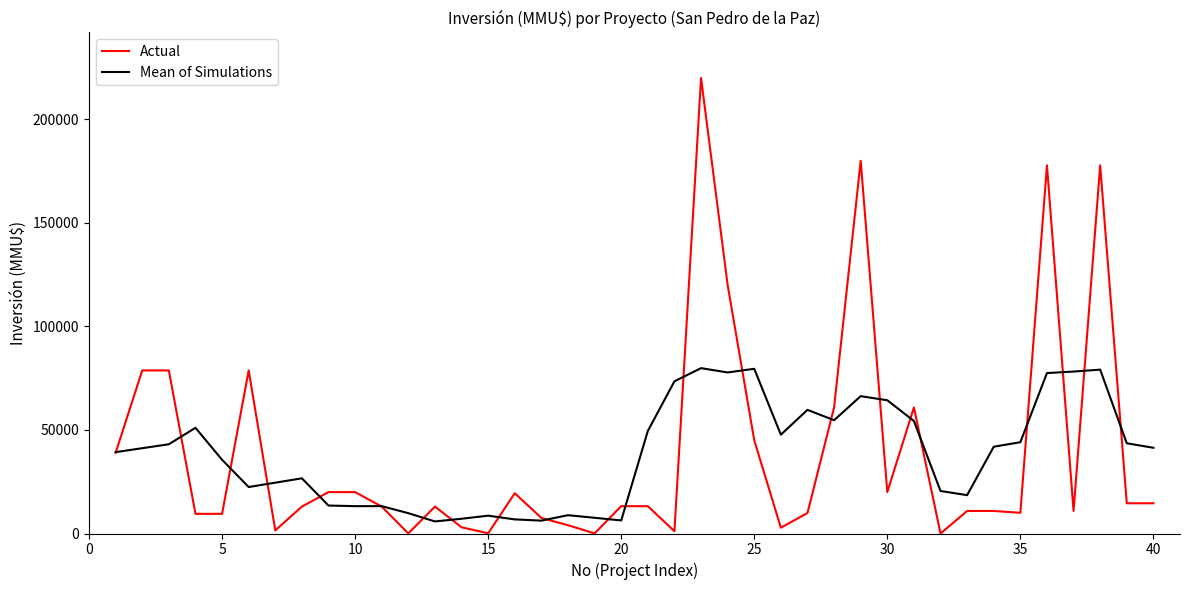

True or false: Mean of Simulations and Actual intersect in this chart.

True